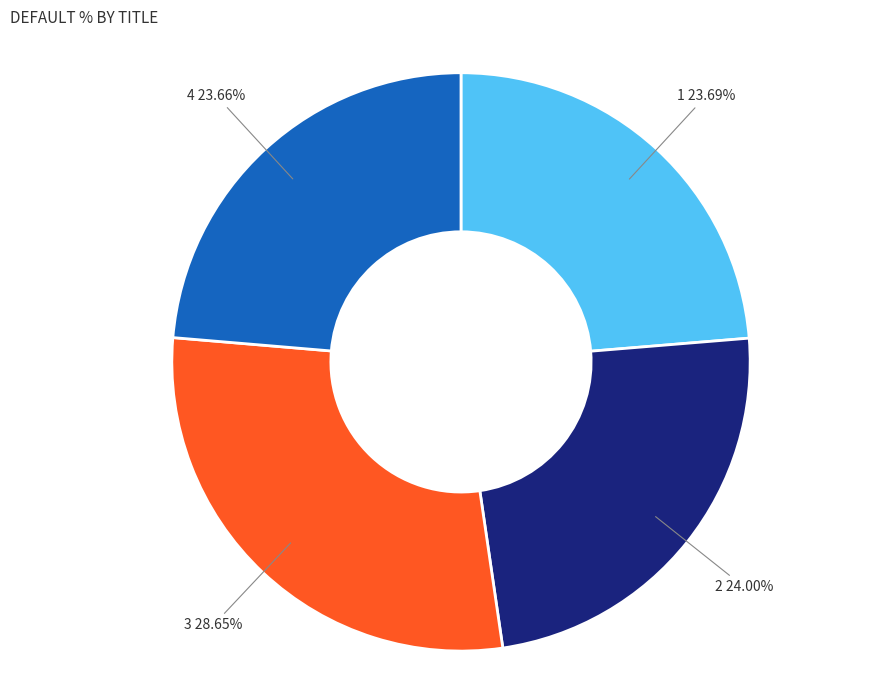

Is there a majority slice in this chart?

No